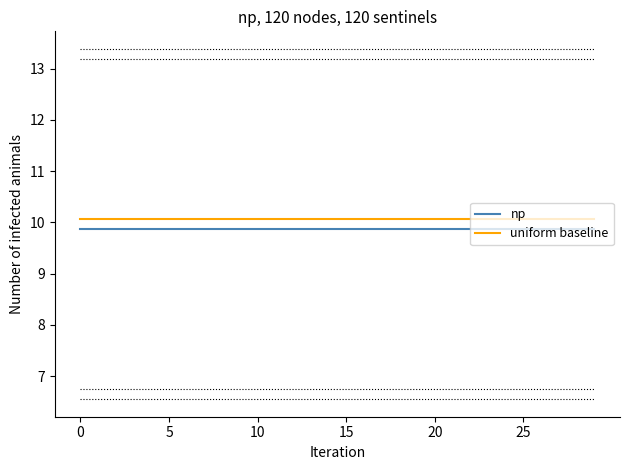

What are all the series names shown in the legend?

np, uniform baseline